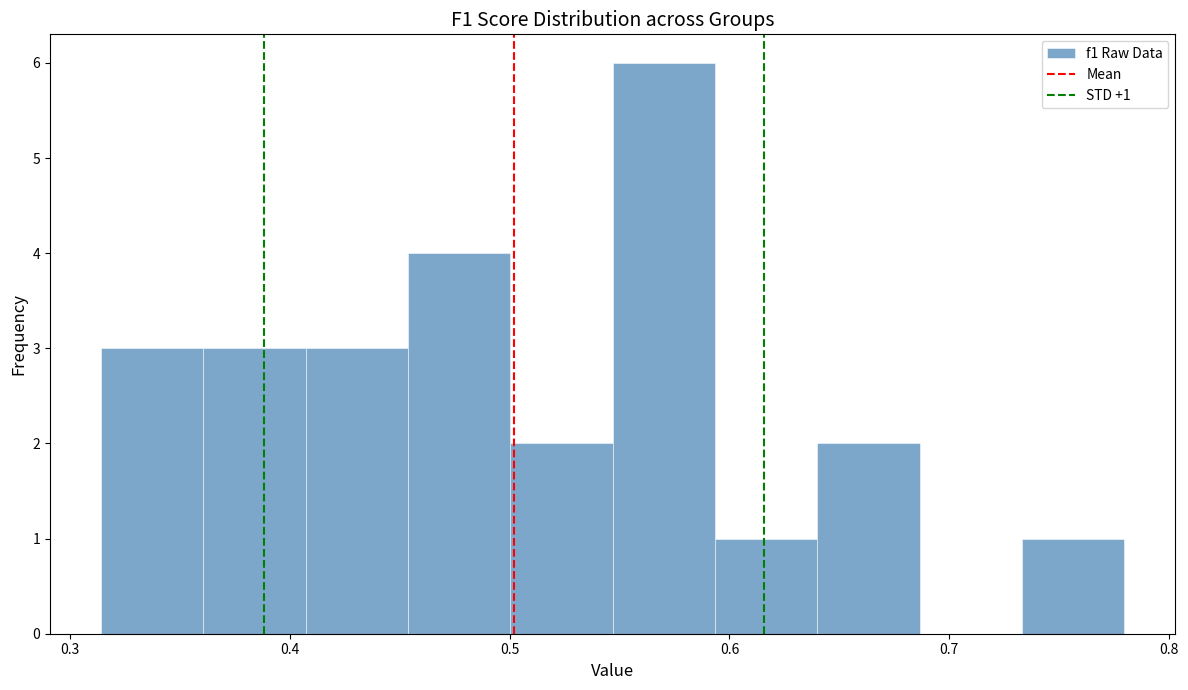

Over which range of the x-axis is the bar tallest?

0.55 to 0.59